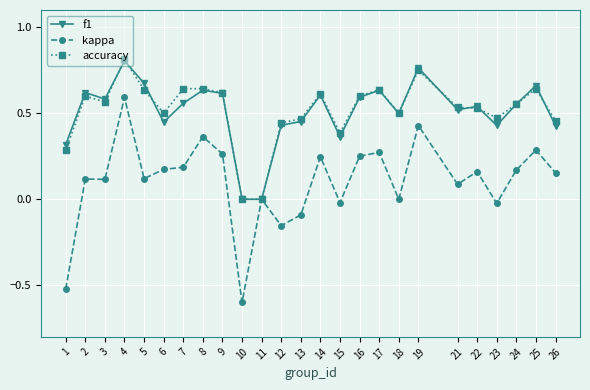

At which category is the sum across all series the highest?

4